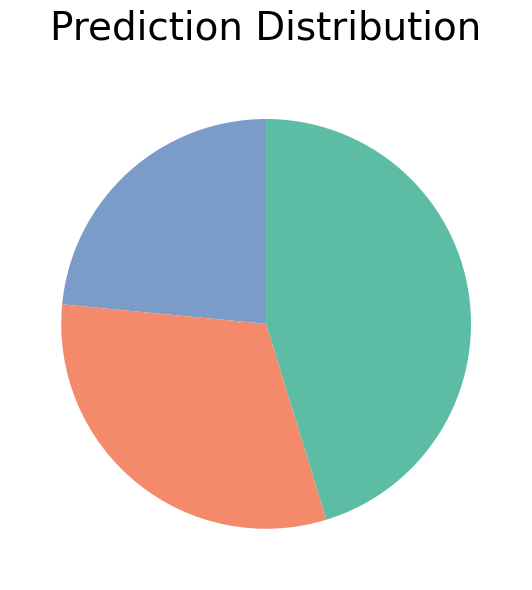

Is there a majority slice in this chart?

No